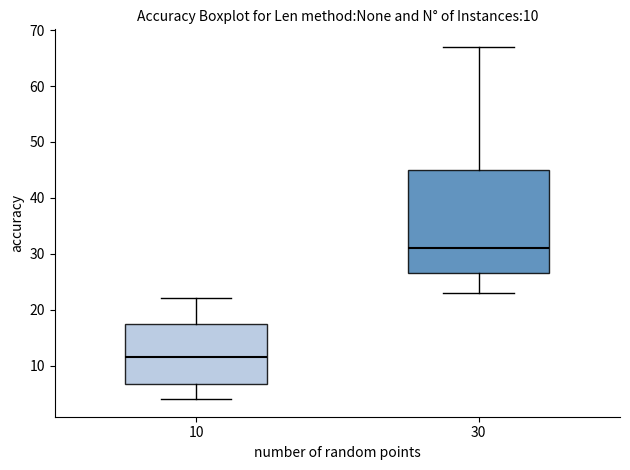

Which box is the tallest, from its lower edge to its upper edge?

30